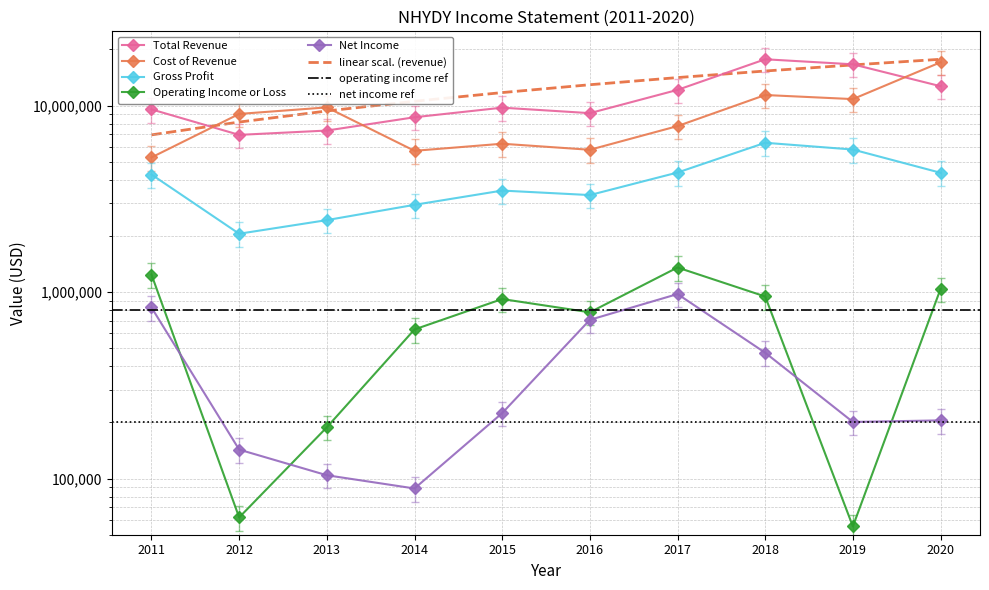

At how many categories does at least one series exceed 8457632?

10